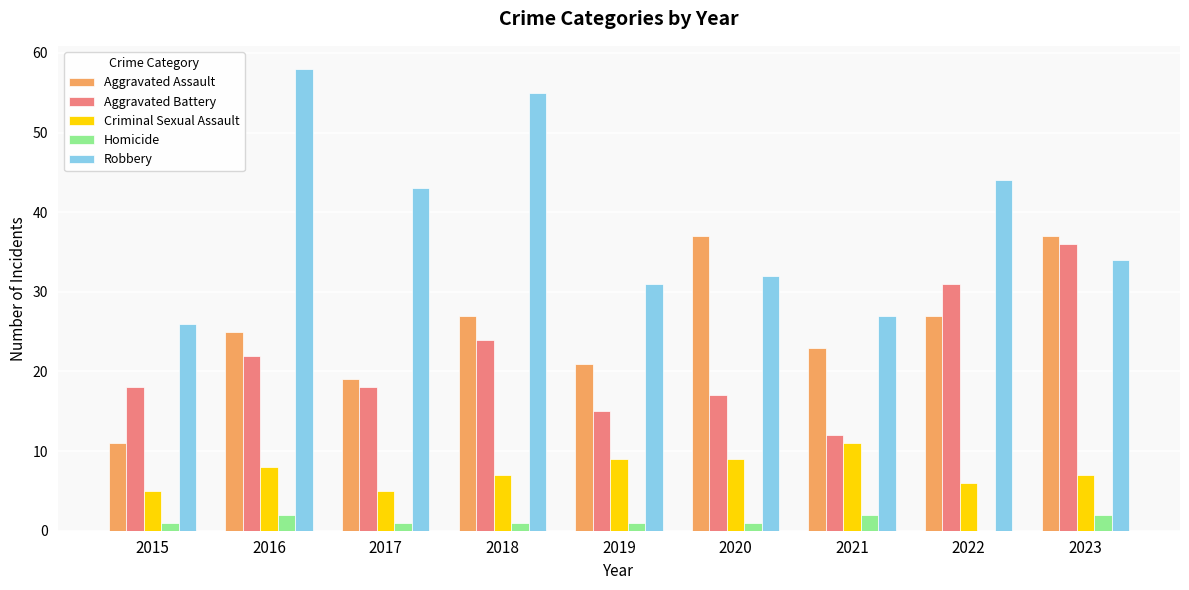

What is the total value across all series at 2021?

75